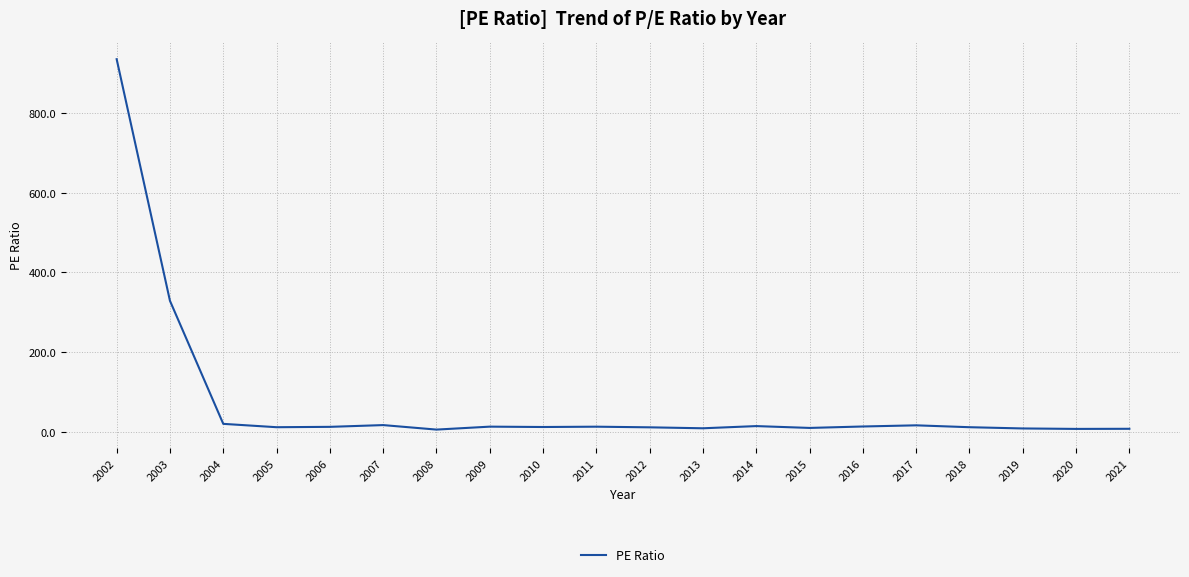

Which label corresponds to the largest value in the chart?

2002